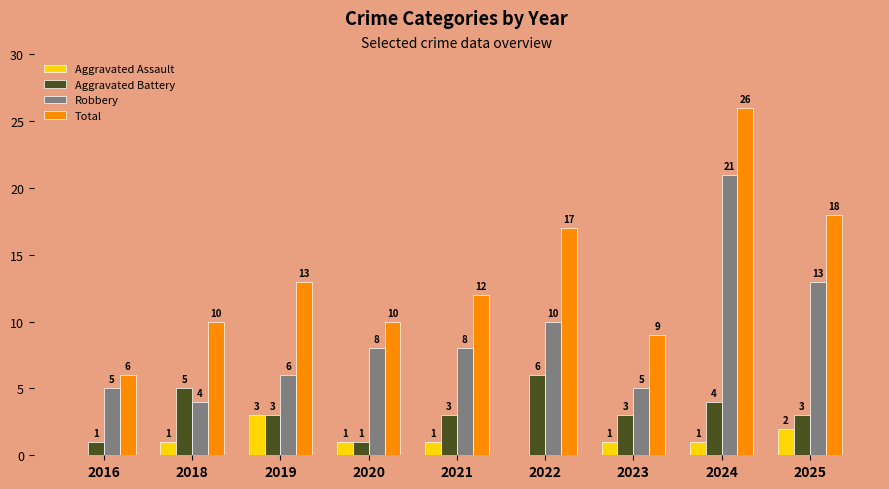

What is the sum of the Aggravated Battery values at 2023 and 2024?

7